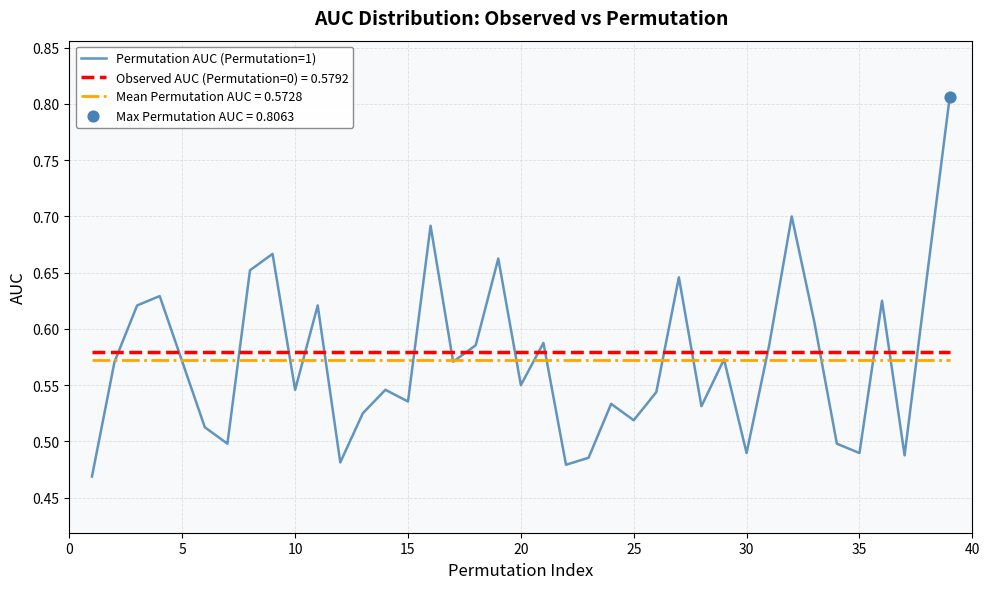

True or false: Mean Permutation AUC = 0.5728 and Observed AUC (Permutation=0) = 0.5792 intersect in this chart.

False